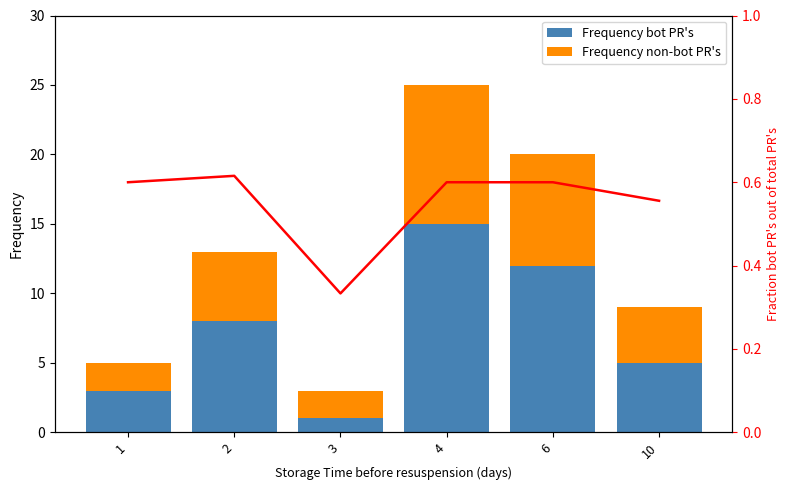

True or false: Fraction has a value of 0.6 at 10.

True